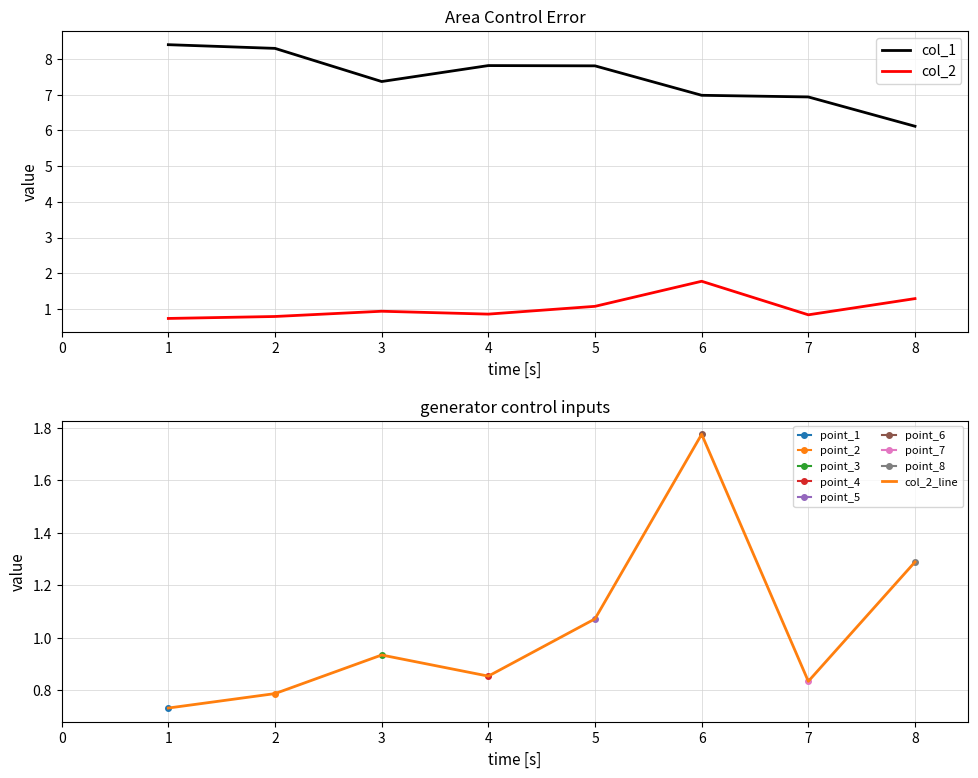

True or false: col_2 and col_1 intersect in this chart.

False